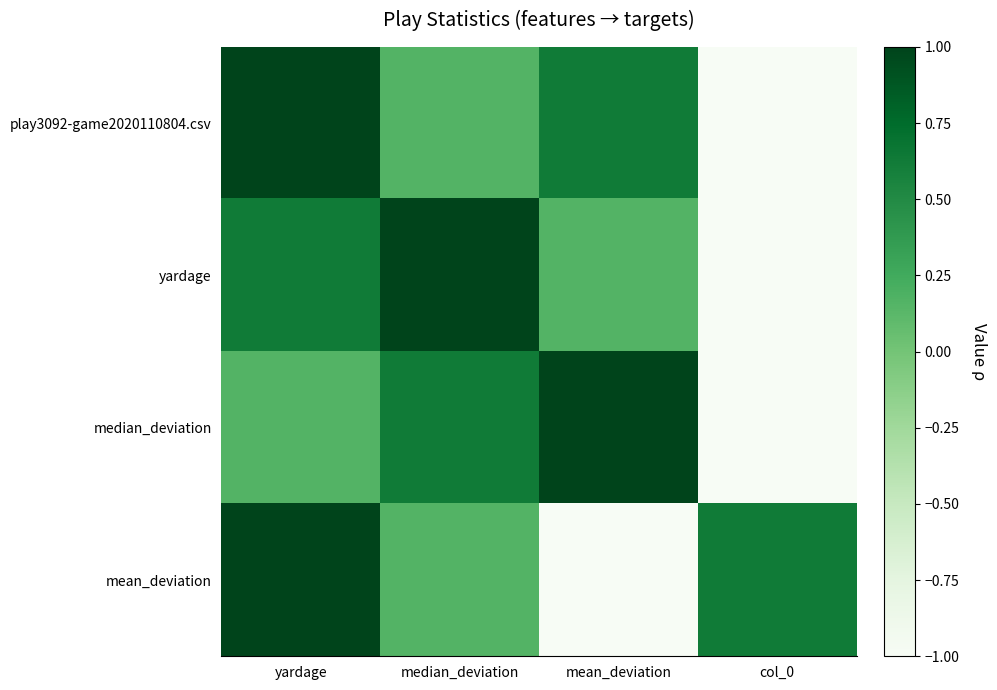

Between median_deviation and col_0, which is larger?

median_deviation